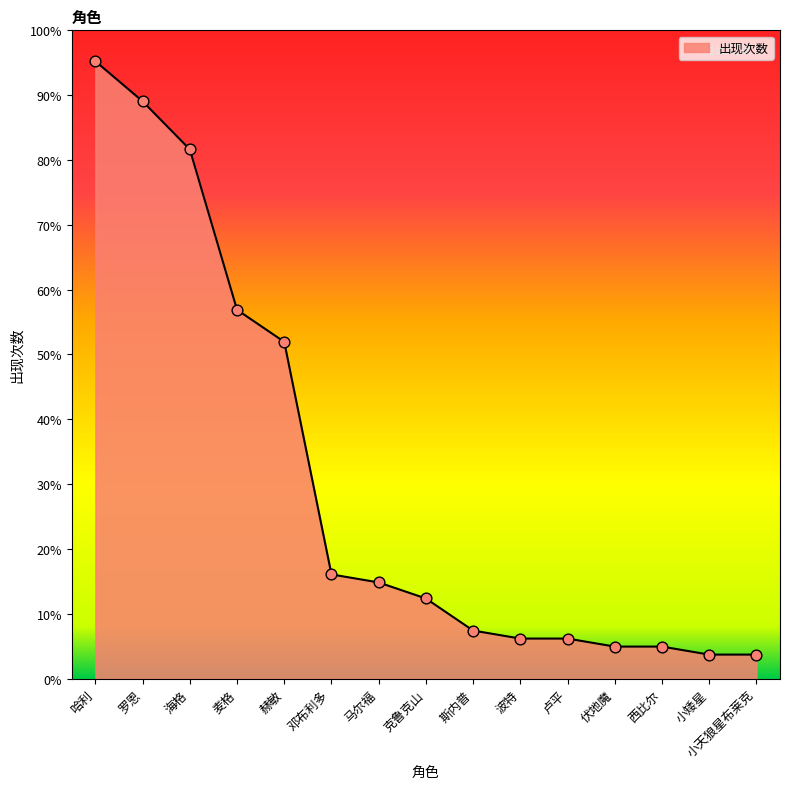

What is the ratio of the value at 麦格 to the value at 罗恩?

0.6